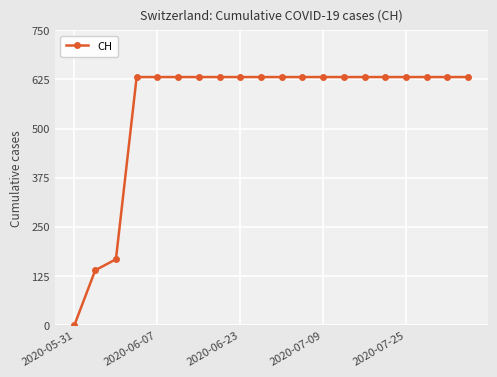

Reading left to right, what are all the values shown in this chart?

0	139	167	631	631	631	631	631	631	631	631	631	631	631	631	631	631	631	631	631